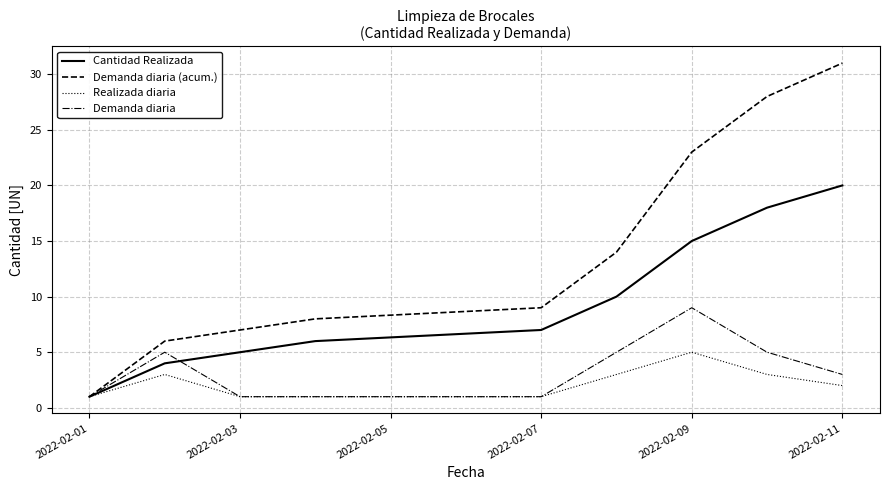

What is the highest value of the Realizada diaria series?

5